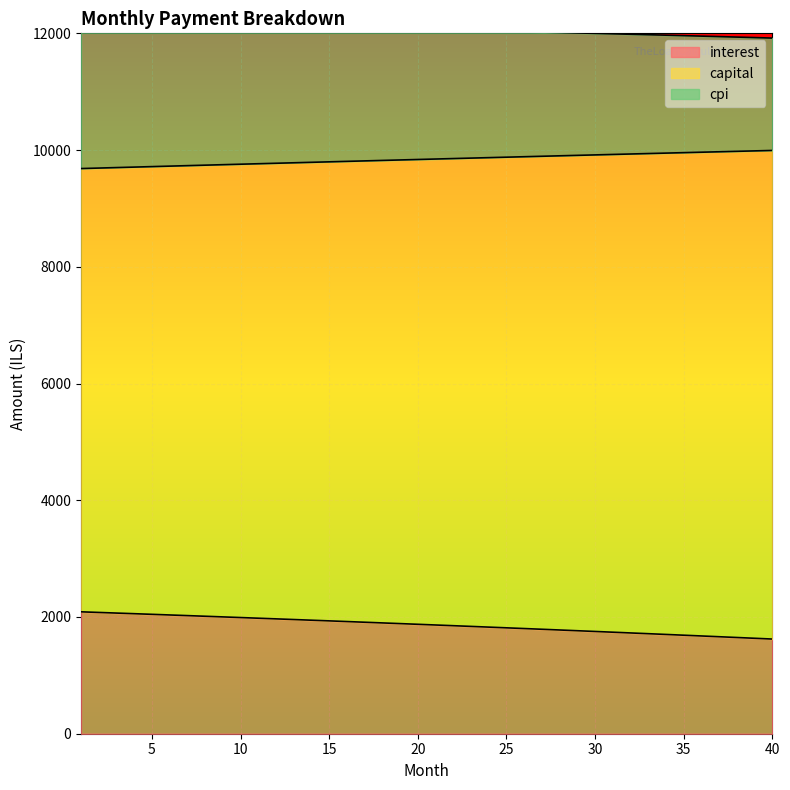

Reading left to right, extract all data points from this chart.

interest: 1=2088.5	2=2077.9	3=2067.2	4=2056.4	5=2045.6	6=2034.7	7=2023.7	8=2012.7	9=2001.5	10=1990.4	11=1979.1	12=1967.8	13=1956.4	14=1945.0	15=1933.5	16=1921.9	17=1910.2	18=1898.5	19=1886.7	20=1874.8	21=1862.8	22=1850.8	23=1838.7	24=1826.6	25=1814.3	26=1802.0	27=1789.7	28=1777.2	29=1764.7	30=1752.1	31=1739.4	32=1726.7	33=1713.8	34=1700.9	35=1688.0	36=1674.9	37=1661.8	38=1648.6	39=1635.3	40=1622.0
capital: 1=9683.2	2=9691.6	3=9699.9	4=9708.2	5=9716.5	6=9724.8	7=9733.0	8=9741.3	9=9749.5	10=9757.7	11=9765.8	12=9774.0	13=9782.1	14=9790.2	15=9798.3	16=9806.4	17=9814.4	18=9822.5	19=9830.5	20=9838.5	21=9846.4	22=9854.4	23=9862.3	24=9870.2	25=9878.1	26=9885.9	27=9893.7	28=9901.6	29=9909.3	30=9917.1	31=9924.9	32=9932.6	33=9940.3	34=9947.9	35=9955.6	36=9963.2	37=9970.8	38=9978.4	39=9985.9	40=9993.4
cpi: 1=12170.5	2=12166.0	3=12161.5	4=12156.8	5=12152.0	6=12147.2	7=12142.2	8=12137.1	9=12132.0	10=12126.7	11=12121.3	12=12115.8	13=12110.3	14=12104.6	15=12098.8	16=12092.9	17=12086.9	18=12080.8	19=12074.6	20=12068.3	21=12061.9	22=12055.4	23=12048.7	24=12042.0	25=12035.1	26=12028.1	27=12021.1	28=12013.9	29=12006.6	30=11999.2	31=11991.7	32=11984.0	33=11976.3	34=11968.4	35=11960.5	36=11952.4	37=11944.2	38=11935.9	39=11927.4	40=11918.9